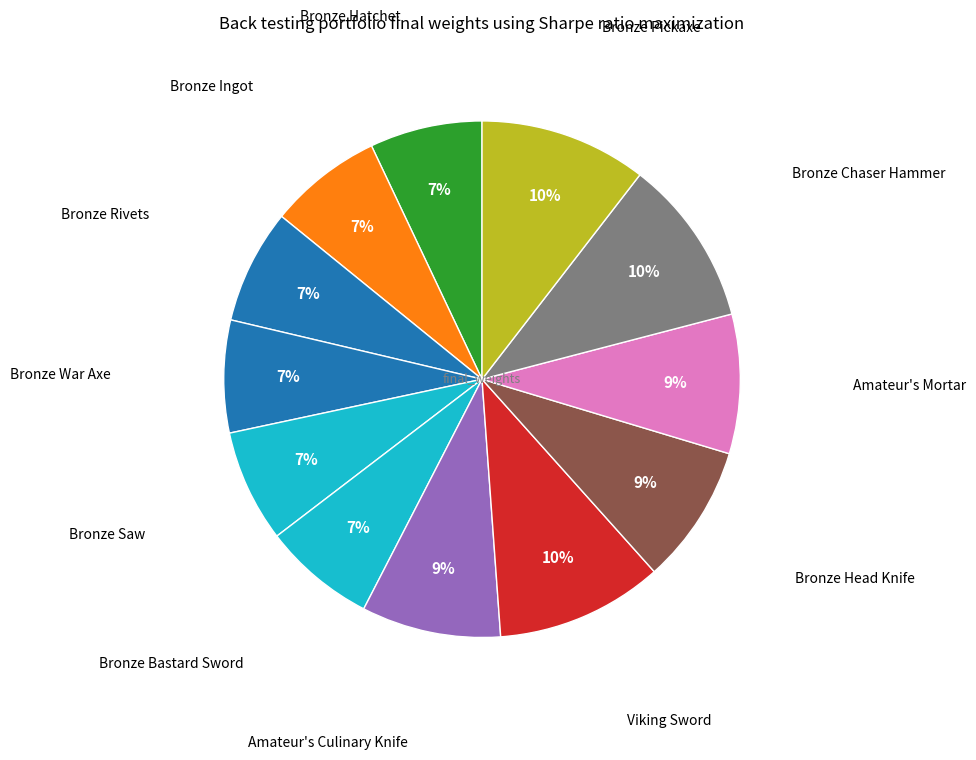

Rank the categories by value from highest to lowest.

Viking Sword, Bronze Chaser Hammer, Bronze Pickaxe, Amateur's Culinary Knife, Bronze Head Knife, Amateur's Mortar, Bronze Rivets, Bronze Ingot, Bronze Hatchet, Bronze War Axe, Bronze Saw, Bronze Bastard Sword